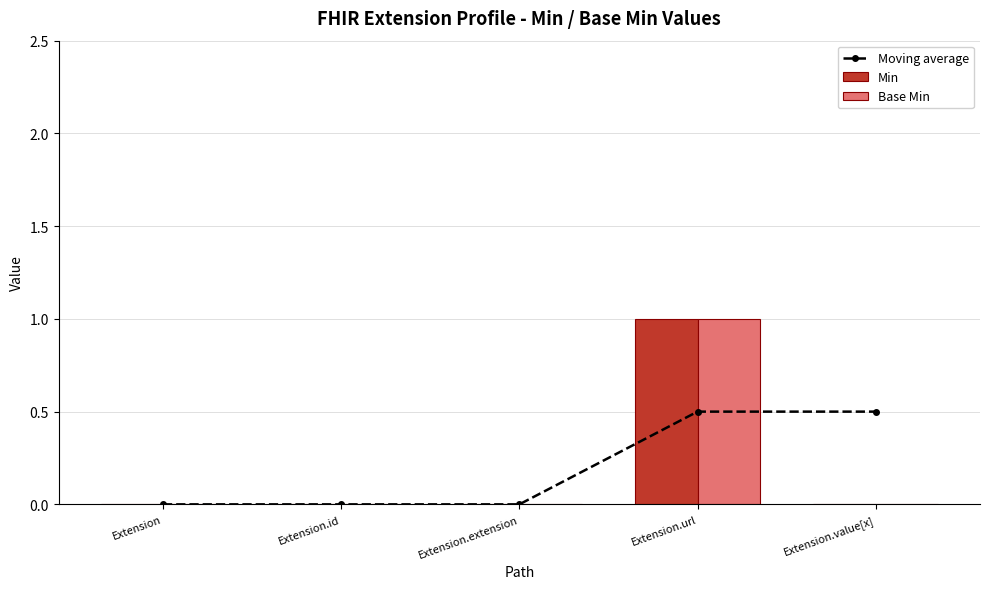

The value of Min at Extension.value[x] is 0.7. True or false?

False